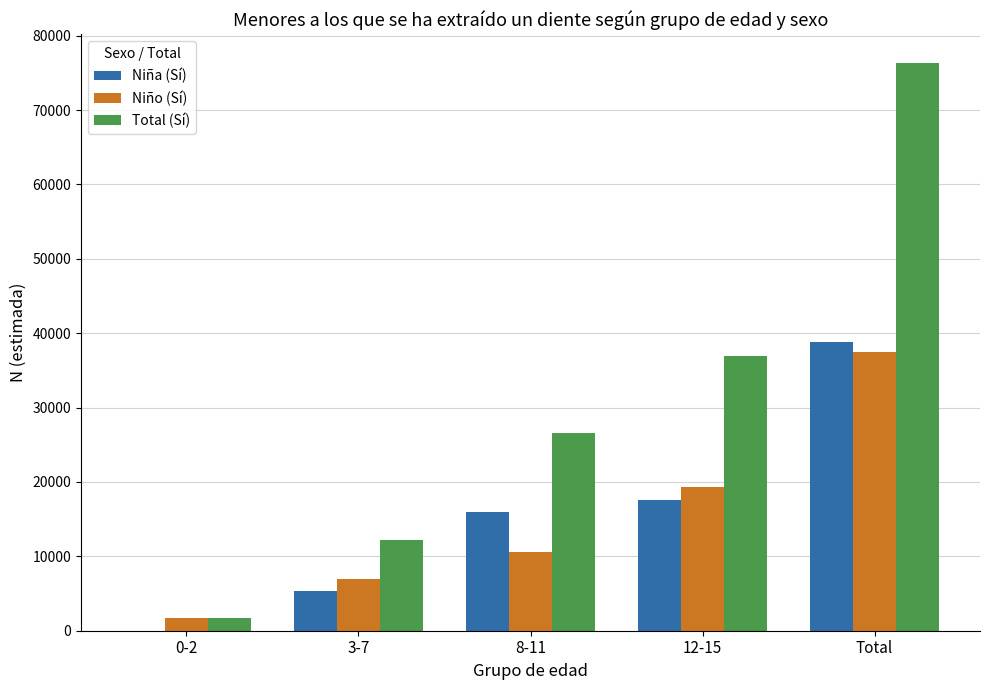

Is the value of Niña (Sí) at Total greater than the value of Niño (Sí) at 3-7?

Yes